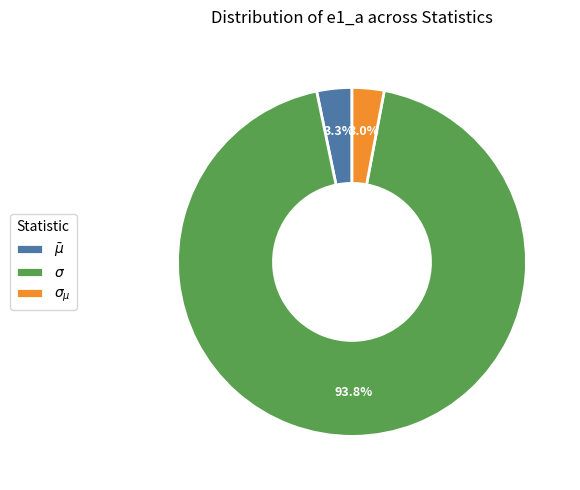

To the nearest percent, what is the combined percentage of $\sigma$ and $\sigma_{\mu}$?

97%